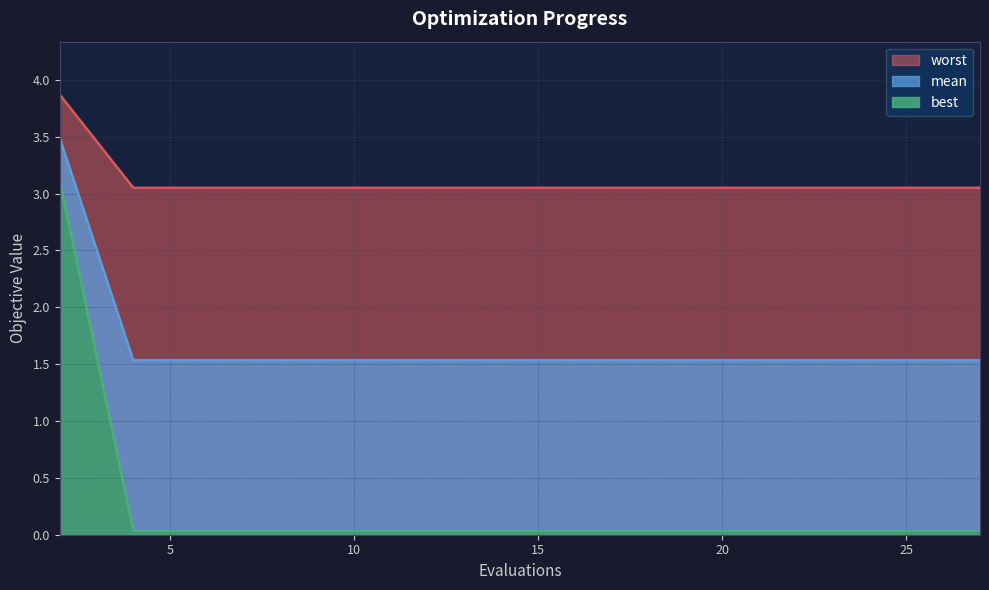

Between 2 and 15, which series saw the biggest shift?

worst